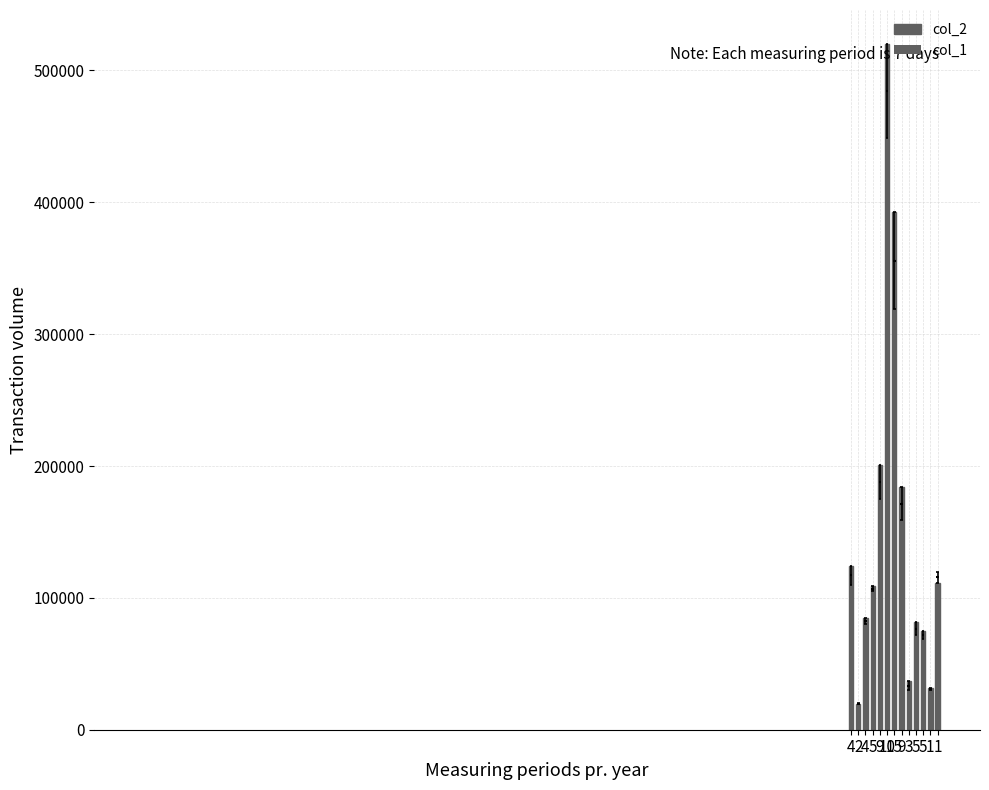

What is the greatest value displayed?

519890